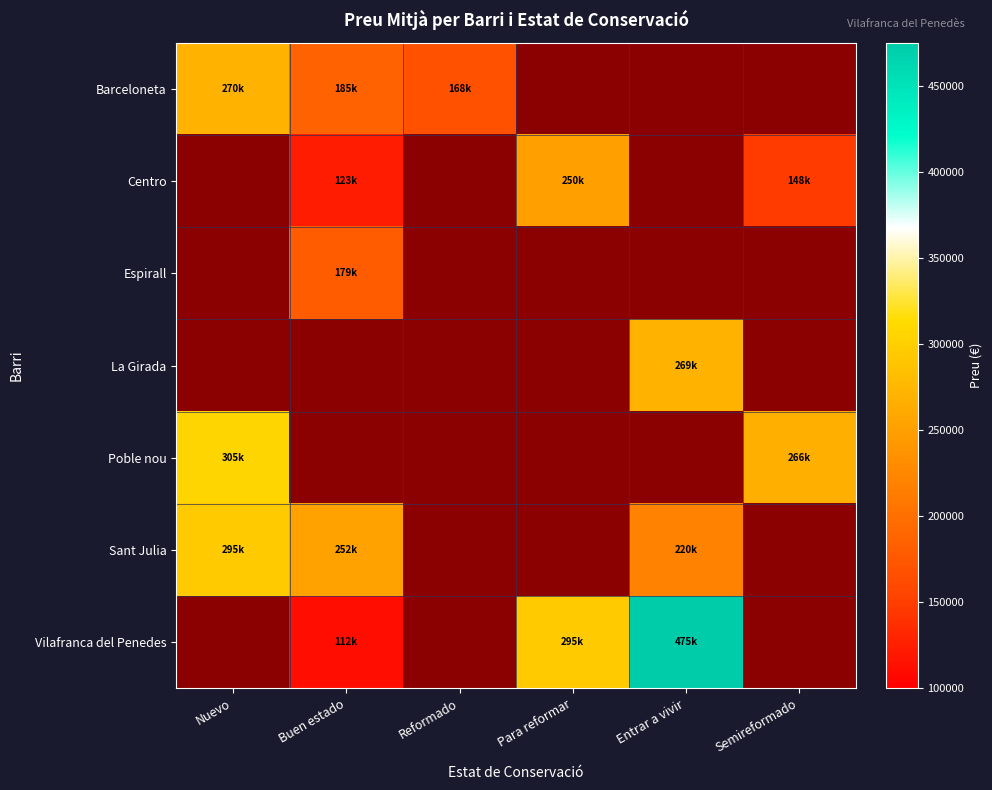

Is the value of Barceloneta at Reformado greater than the value of La Girada at Buen estado?

No